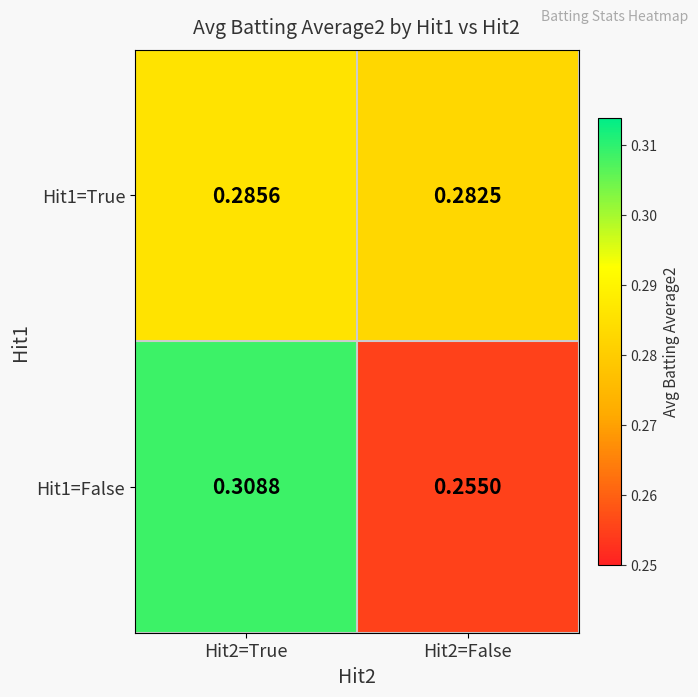

Which label corresponds to the largest value in the chart?

Hit2=True